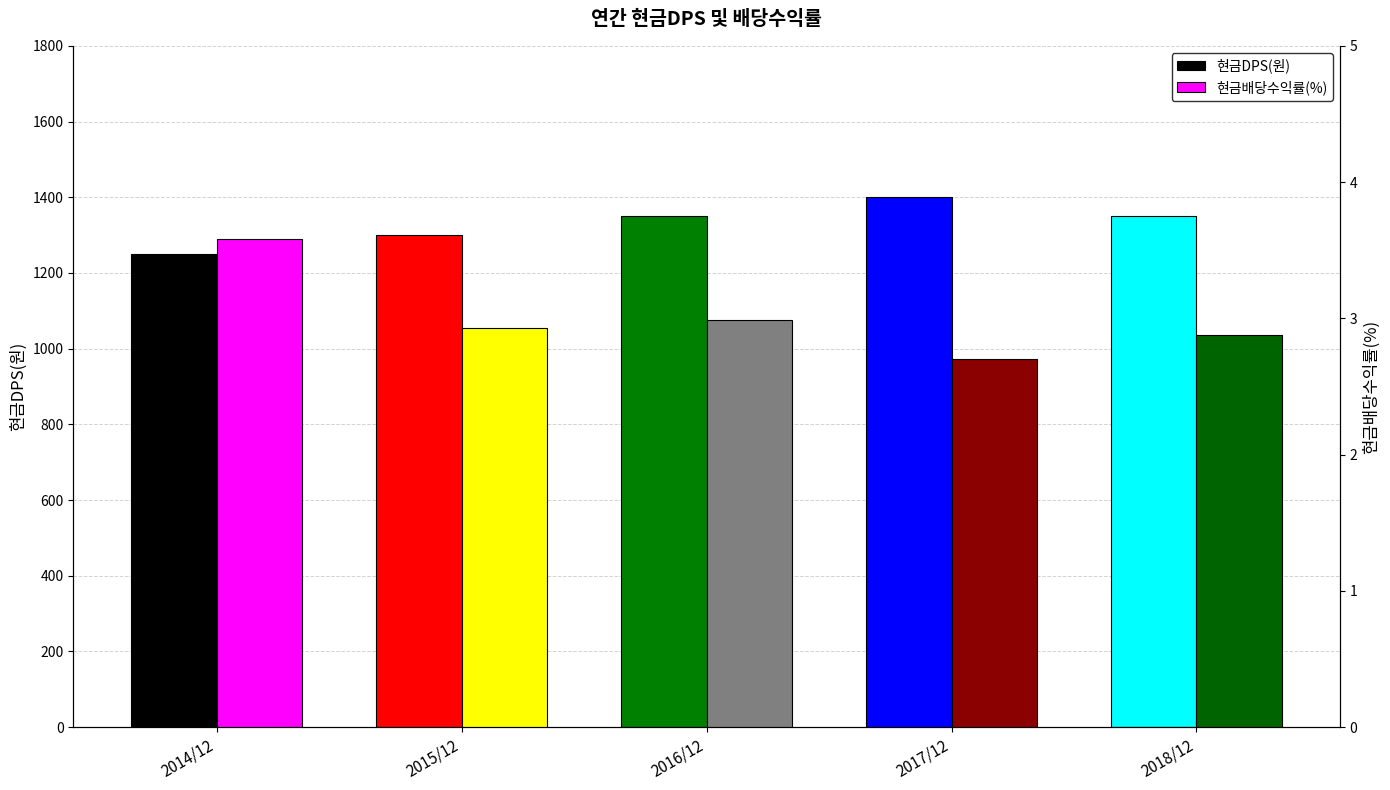

At how many categories does at least one series exceed 742?

5